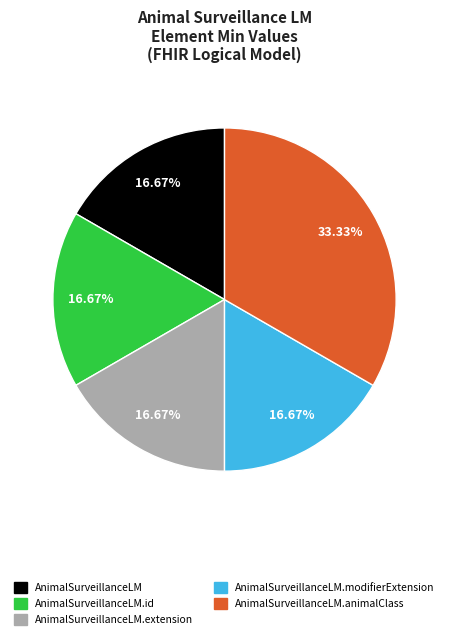

Does any single category account for the majority?

No